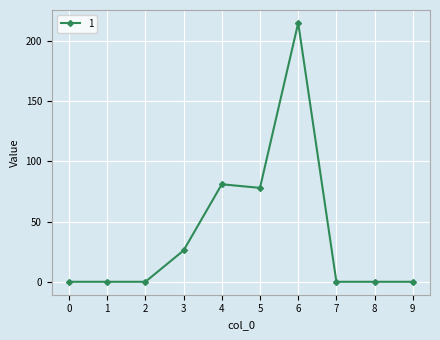

Reading left to right, list all the values displayed in this chart.

0=0	1=0	2=0	3=26	4=81	5=78	6=215	7=0	8=0	9=0